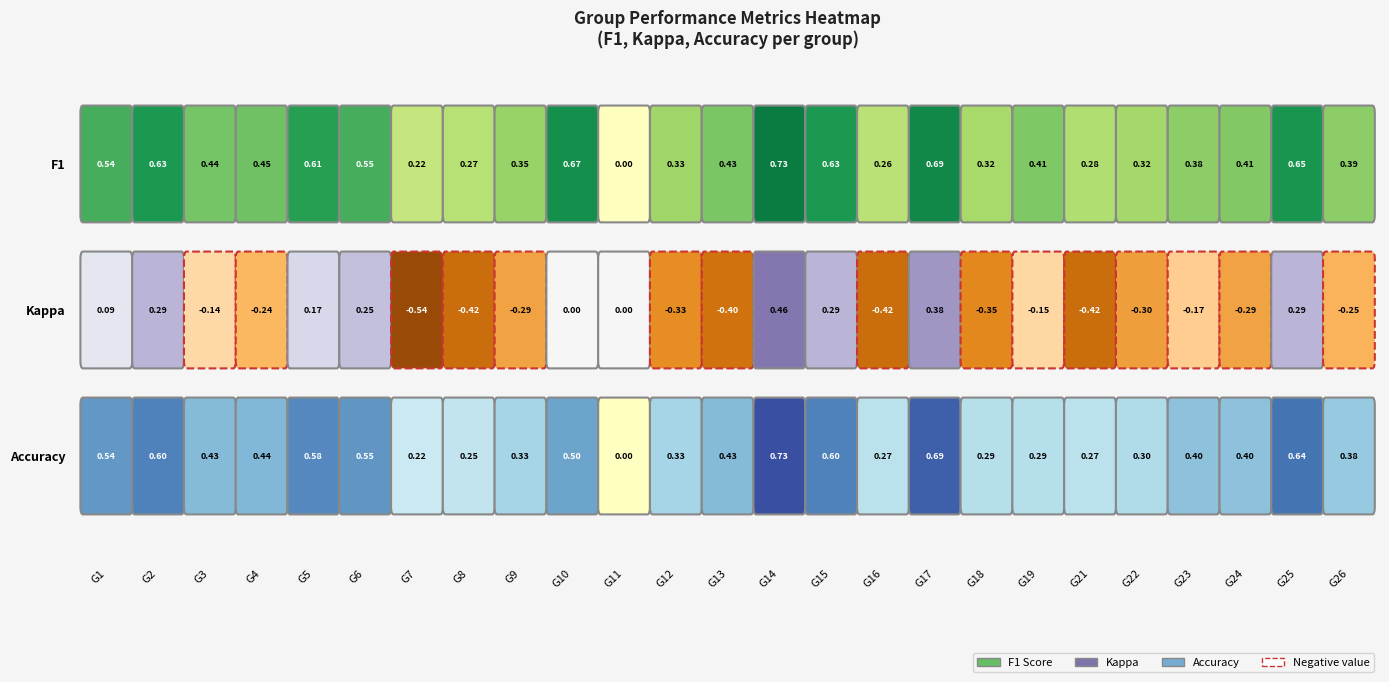

Which label corresponds to the smallest value in the chart?

7